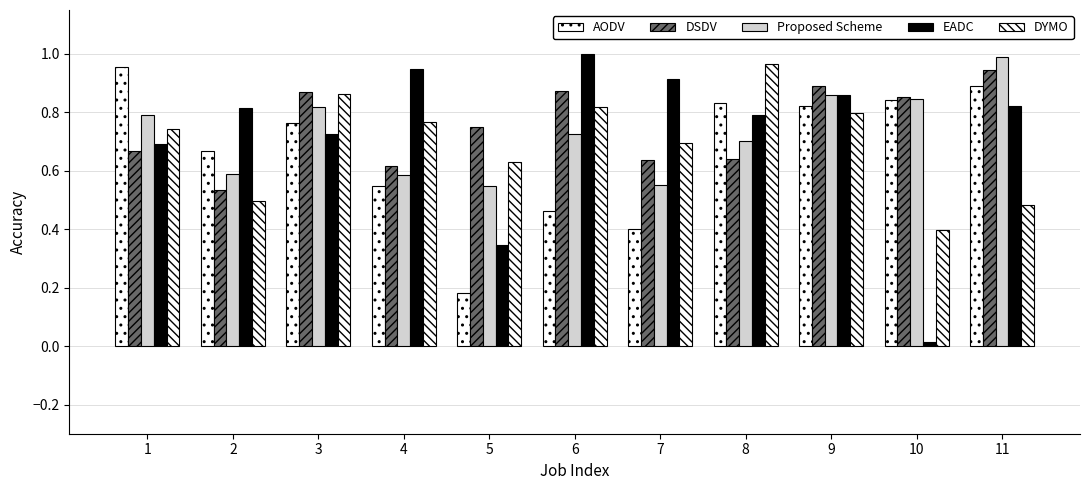

At how many categories does at least one series exceed 0?

11